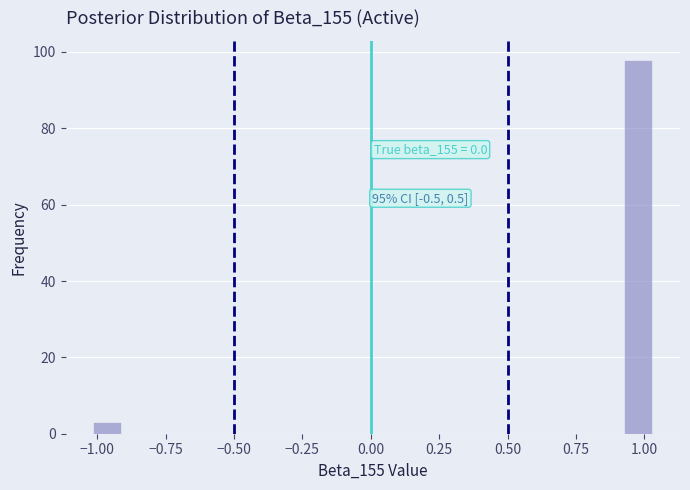

Around what value on the x-axis is the tallest bar? Give the approximate position of its centre, as read against the axis.

1.00